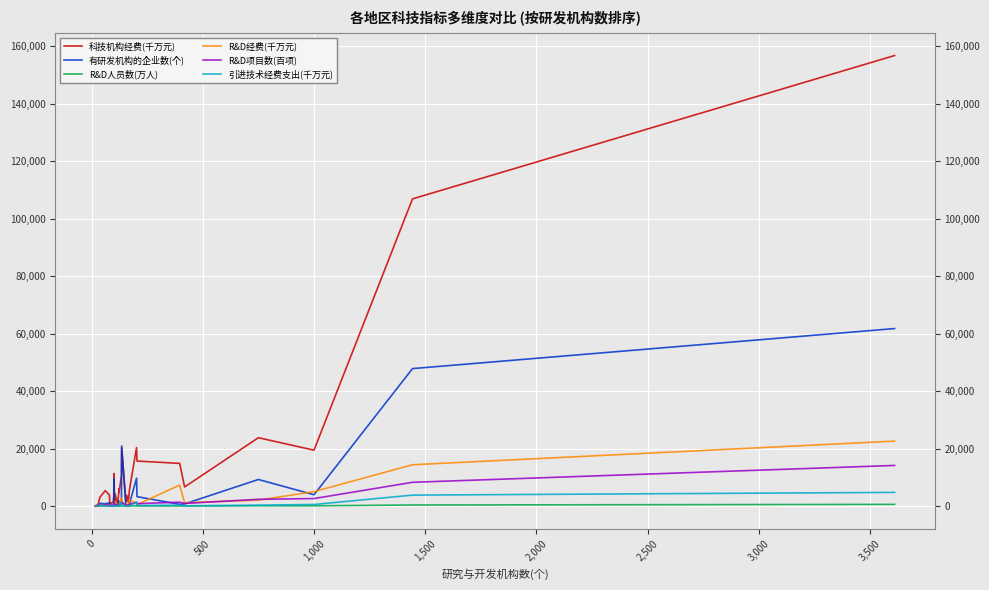

True or false: R&D项目数(百项) and 科技机构经费(千万元) intersect in this chart.

False